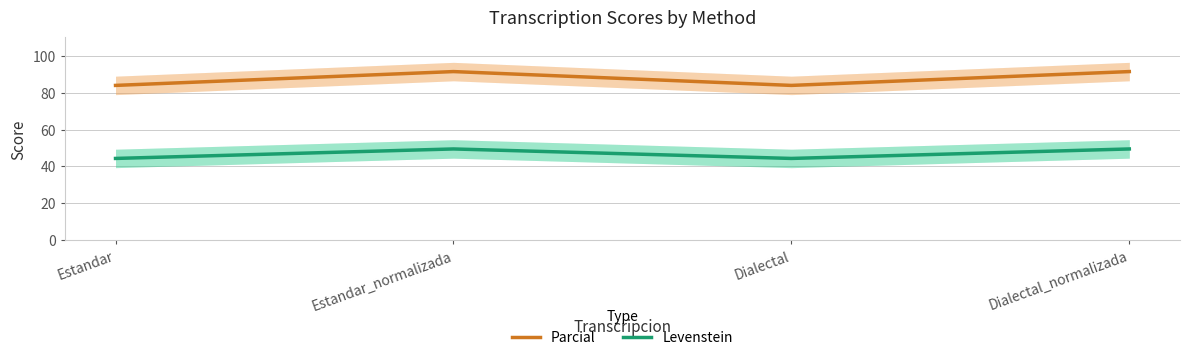

Rank the series at Dialectal from highest to lowest value.

Parcial, Levenstein